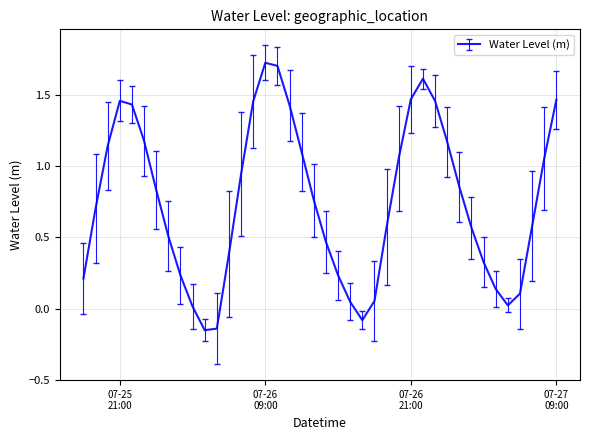

What is the label of the 4th point from the left?

07-25 21:00